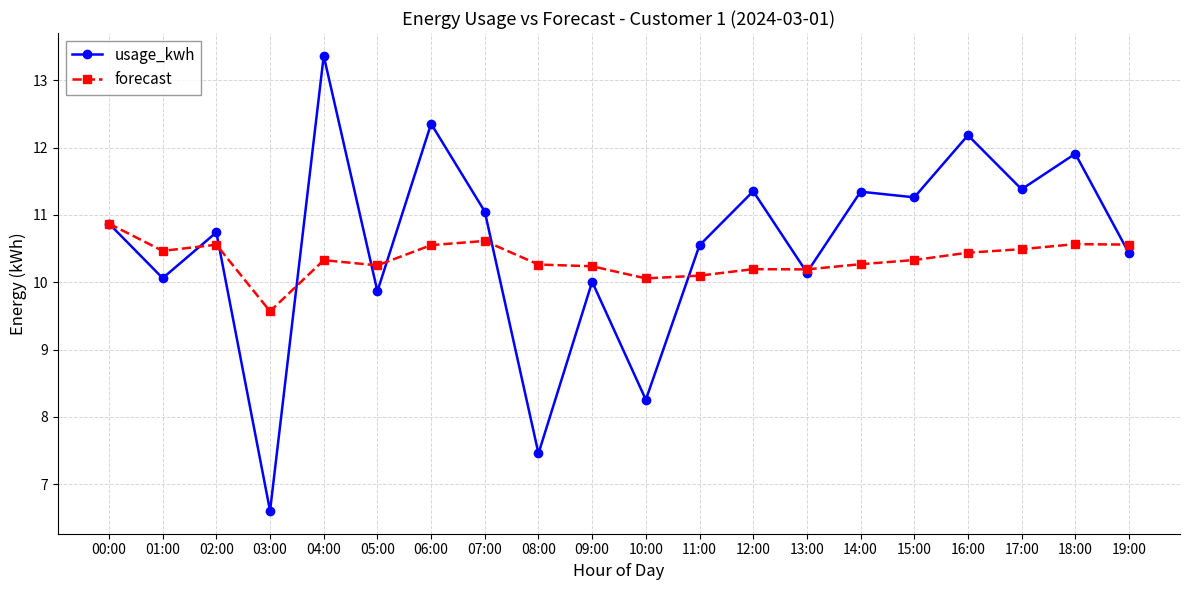

True or false: forecast has more than 2 points higher than both neighbors.

True